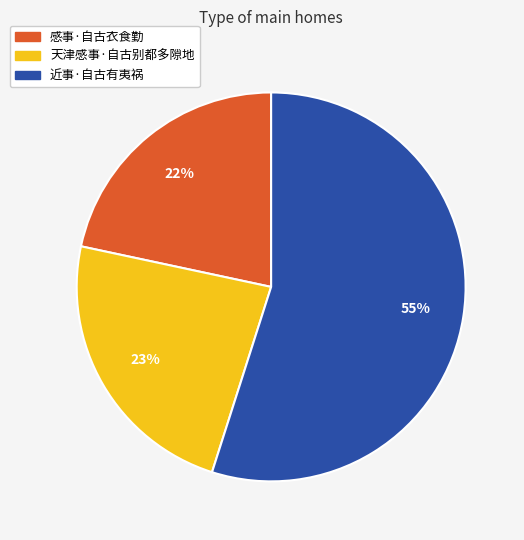

Do 近事·自古有夷祸 and 天津感事·自古别都多隙地 together represent more than half of the pie?

Yes